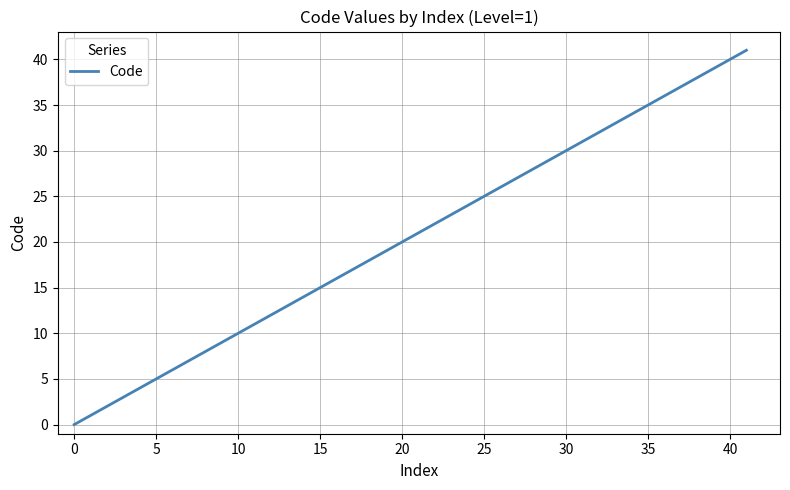

Does the chart display data point markers on the line(s)?

No